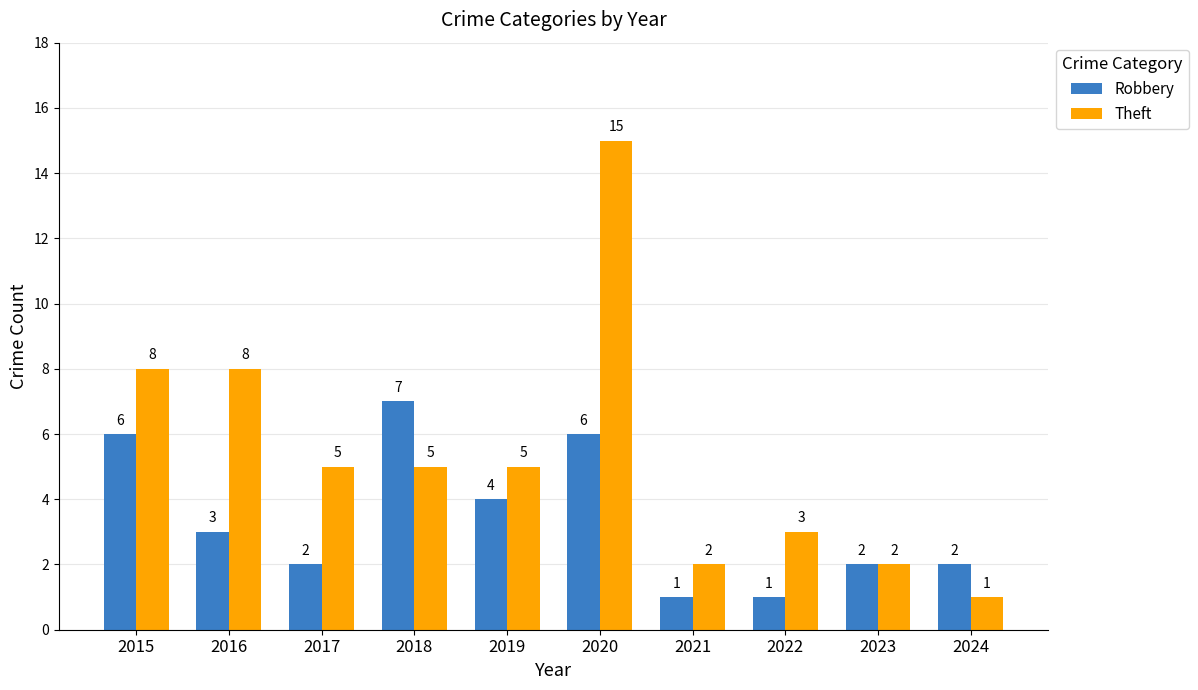

The value of Robbery at 2020 is 6. True or false?

True